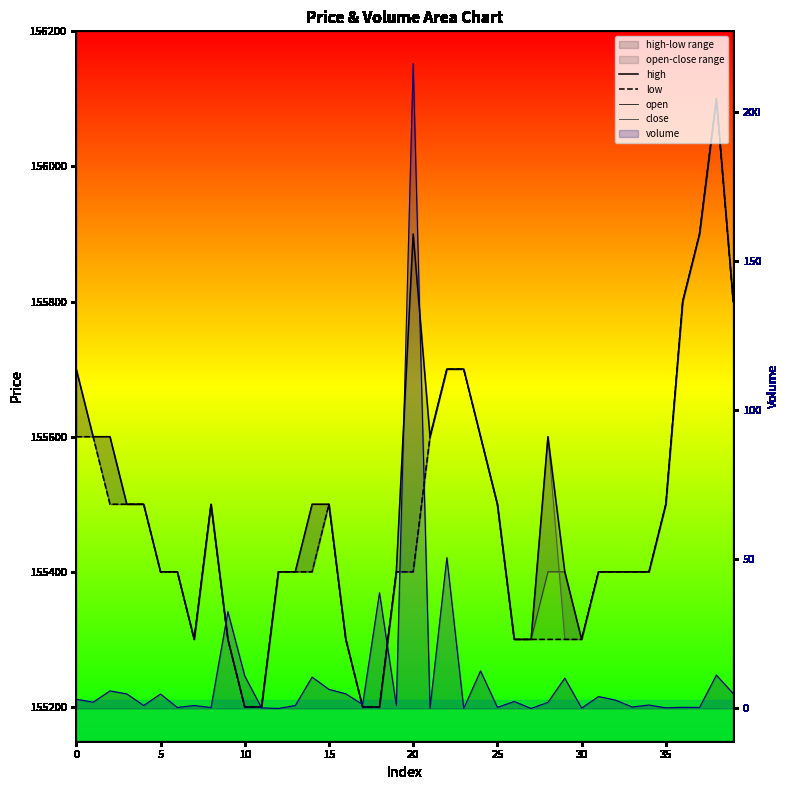

What is the value of the high point at the 35th from the left?

155400